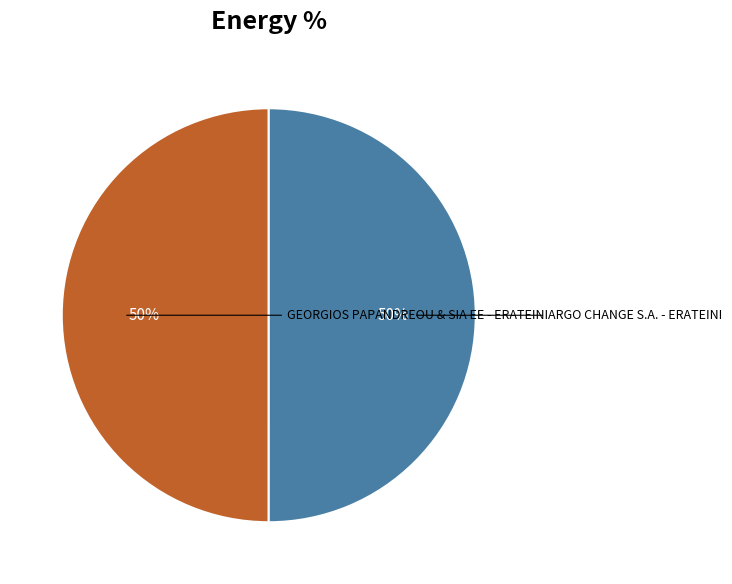

To the nearest percent, what is the average slice percentage?

50%